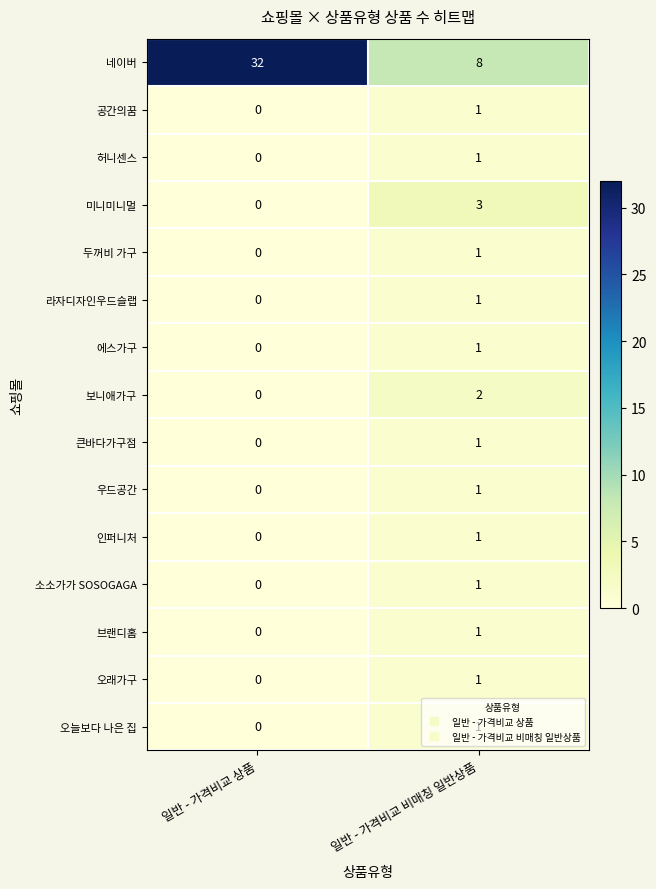

The 라자디자인우드슬랩 series shows 1 at 일반 - 가격비교 상품. True or false?

False